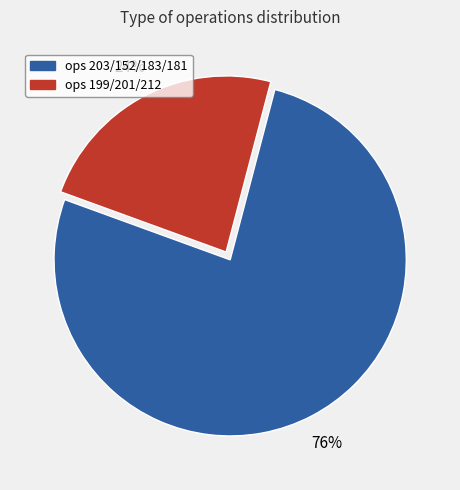

How many segments does this pie chart have?

2